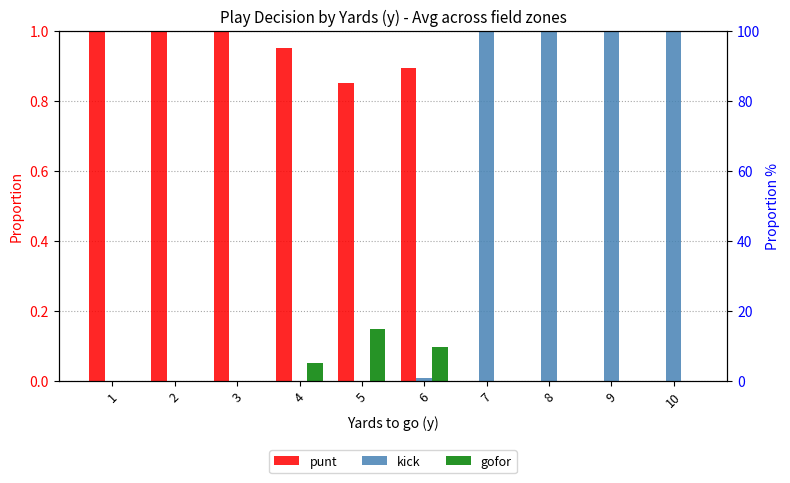

The value of gofor at 9 is 0.1. True or false?

False